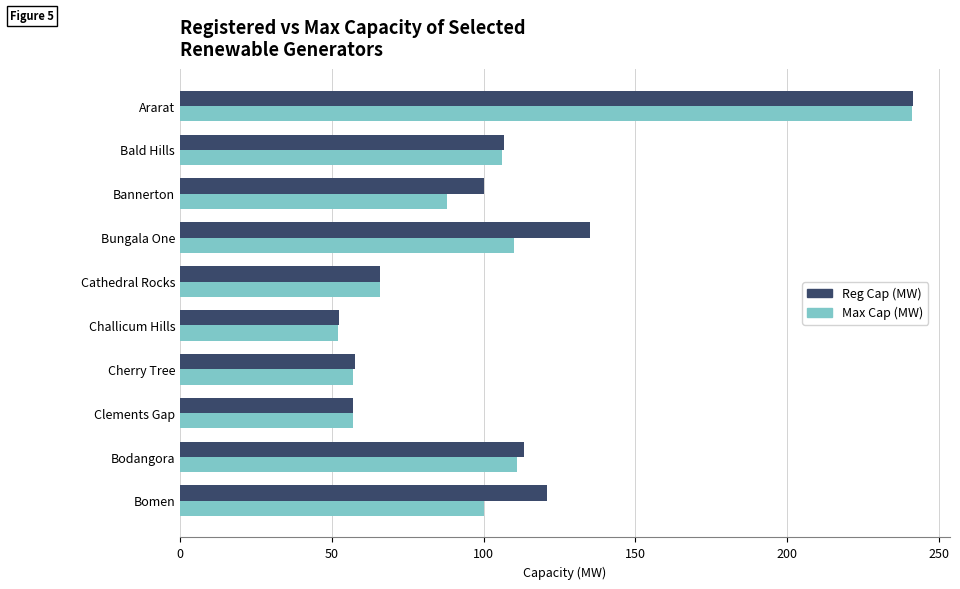

Between Bannerton and Challicum Hills, which series saw the biggest shift?

Reg Cap (MW)